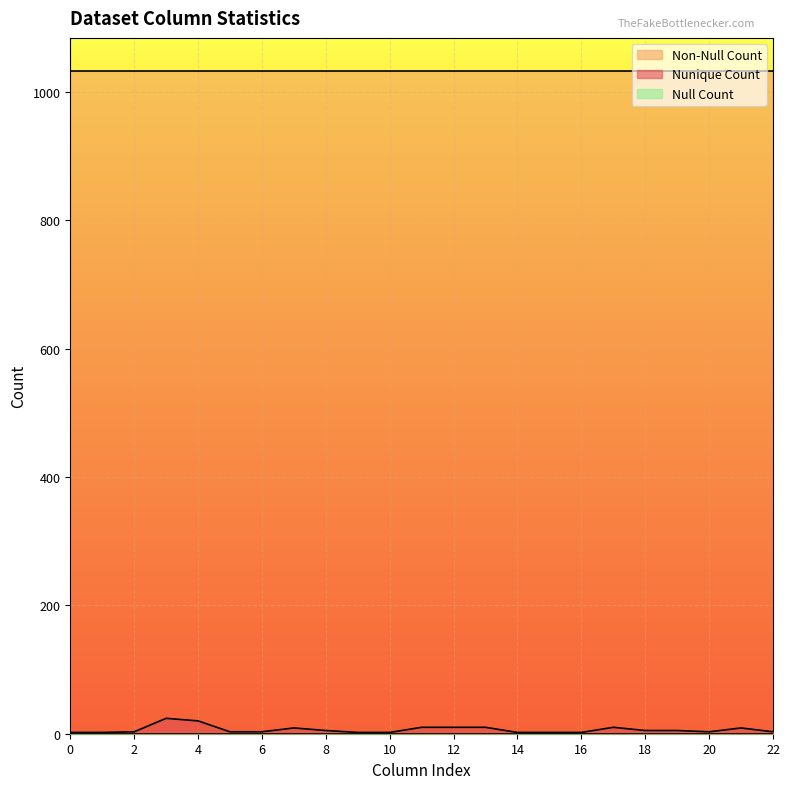

What is the value of the Non-Null Count point at the 9th from the left?

1033